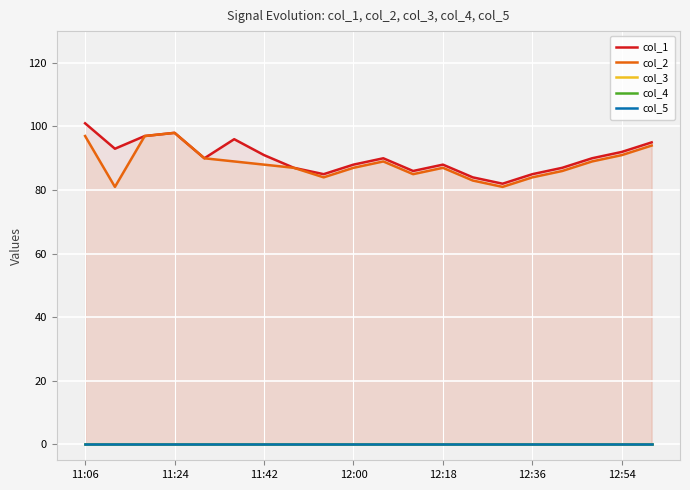

Is it true that col_2 equals 127 at 12:18?

False